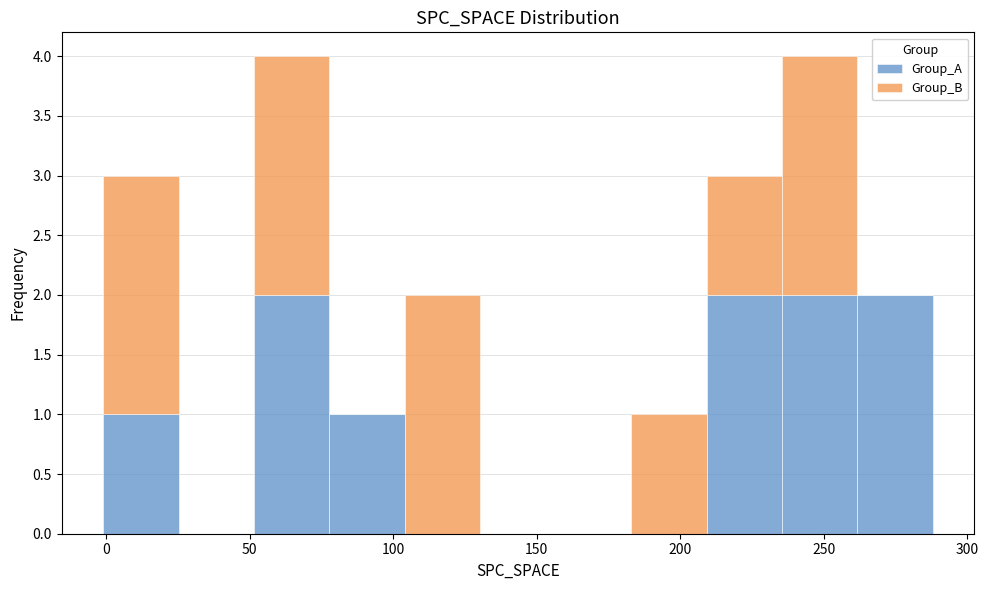

What is the total height of the stacked bar covering 50 to 80 on the x-axis? Neither the bar edges nor the heights are printed on the chart, so give them approximately, as read against the axes.

4